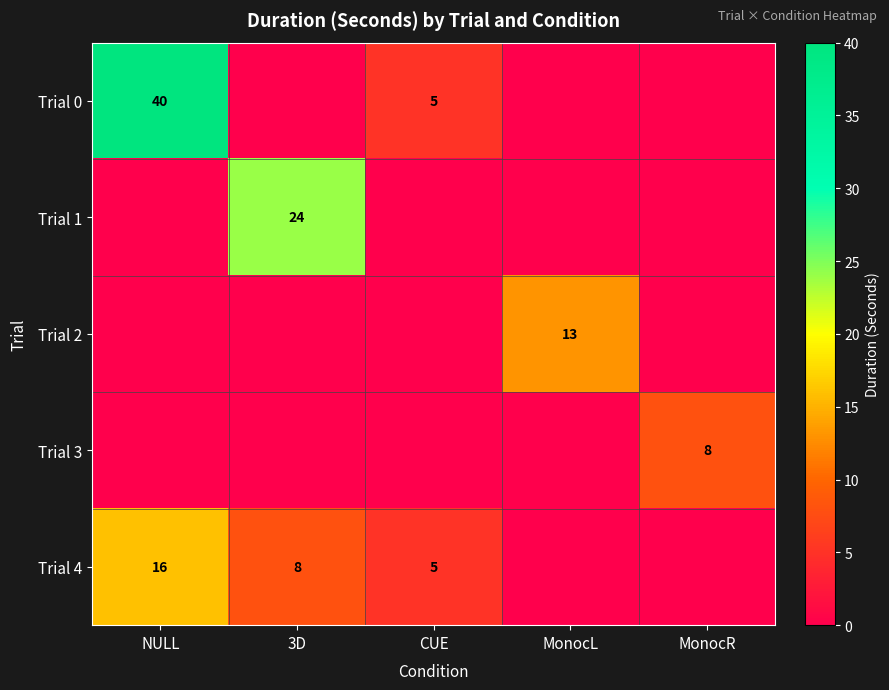

Count the Trial 4 values in the range 0 to 8.

4